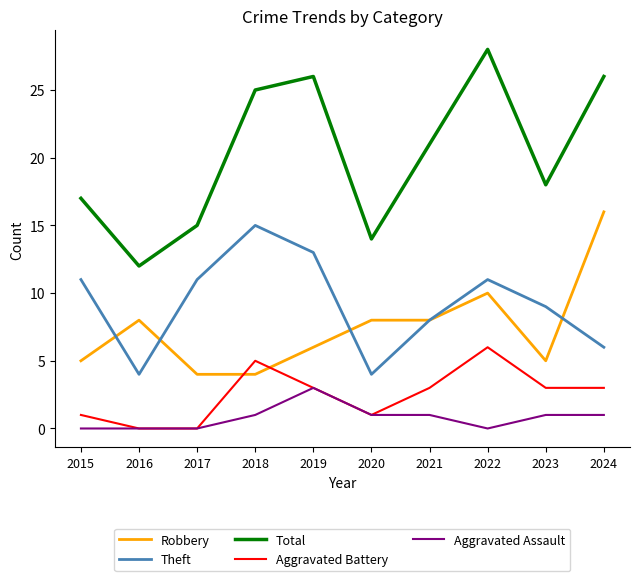

True or false: Aggravated Assault has more than 0 points higher than both neighbors.

True